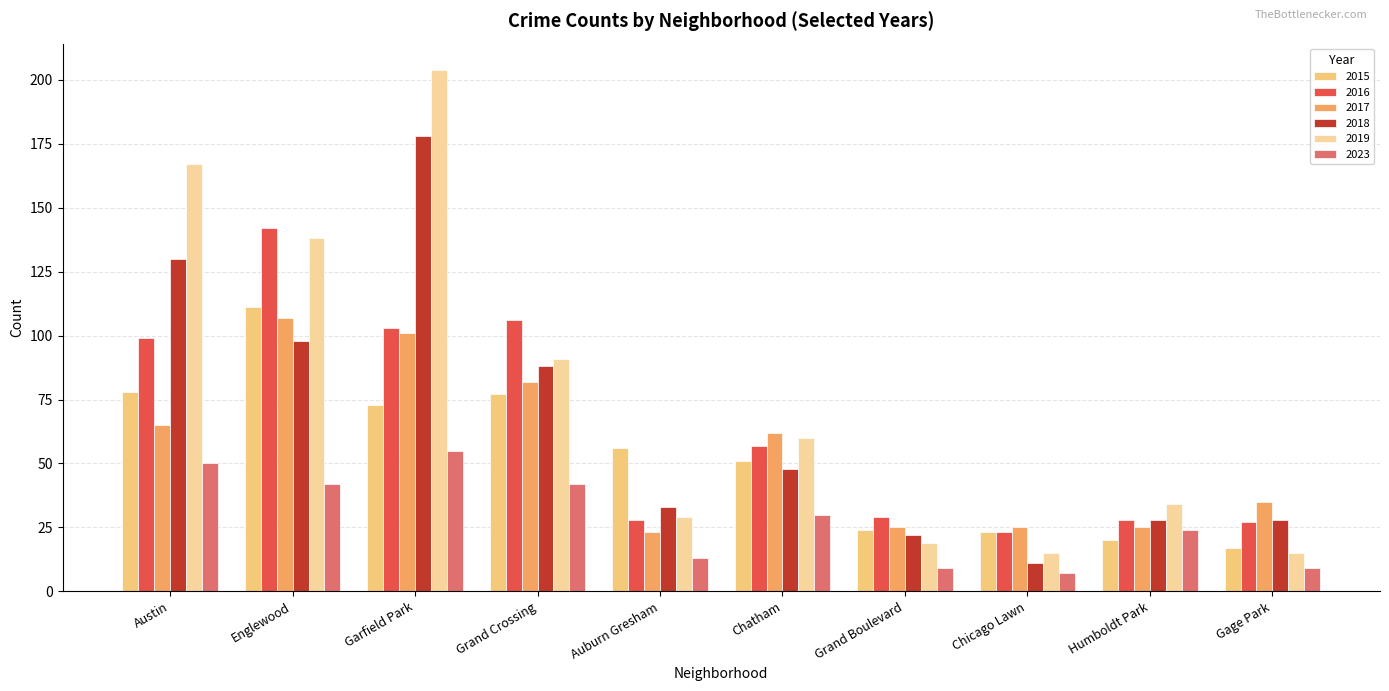

Reading right to left, extract all data points from this chart.

2015: Gage Park=17	Humboldt Park=20	Chicago Lawn=23	Grand Boulevard=24	Chatham=51	Auburn Gresham=56	Grand Crossing=77	Garfield Park=73	Englewood=111	Austin=78
2016: Gage Park=27	Humboldt Park=28	Chicago Lawn=23	Grand Boulevard=29	Chatham=57	Auburn Gresham=28	Grand Crossing=106	Garfield Park=103	Englewood=142	Austin=99
2017: Gage Park=35	Humboldt Park=25	Chicago Lawn=25	Grand Boulevard=25	Chatham=62	Auburn Gresham=23	Grand Crossing=82	Garfield Park=101	Englewood=107	Austin=65
2018: Gage Park=28	Humboldt Park=28	Chicago Lawn=11	Grand Boulevard=22	Chatham=48	Auburn Gresham=33	Grand Crossing=88	Garfield Park=178	Englewood=98	Austin=130
2019: Gage Park=15	Humboldt Park=34	Chicago Lawn=15	Grand Boulevard=19	Chatham=60	Auburn Gresham=29	Grand Crossing=91	Garfield Park=204	Englewood=138	Austin=167
2023: Gage Park=9	Humboldt Park=24	Chicago Lawn=7	Grand Boulevard=9	Chatham=30	Auburn Gresham=13	Grand Crossing=42	Garfield Park=55	Englewood=42	Austin=50